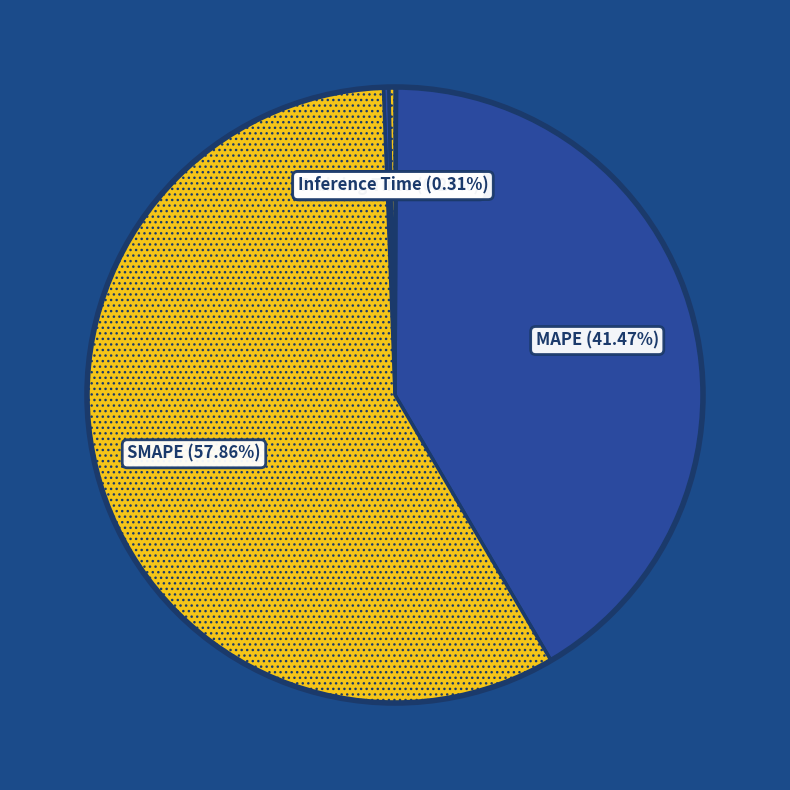

How many segments does this pie chart have?

5